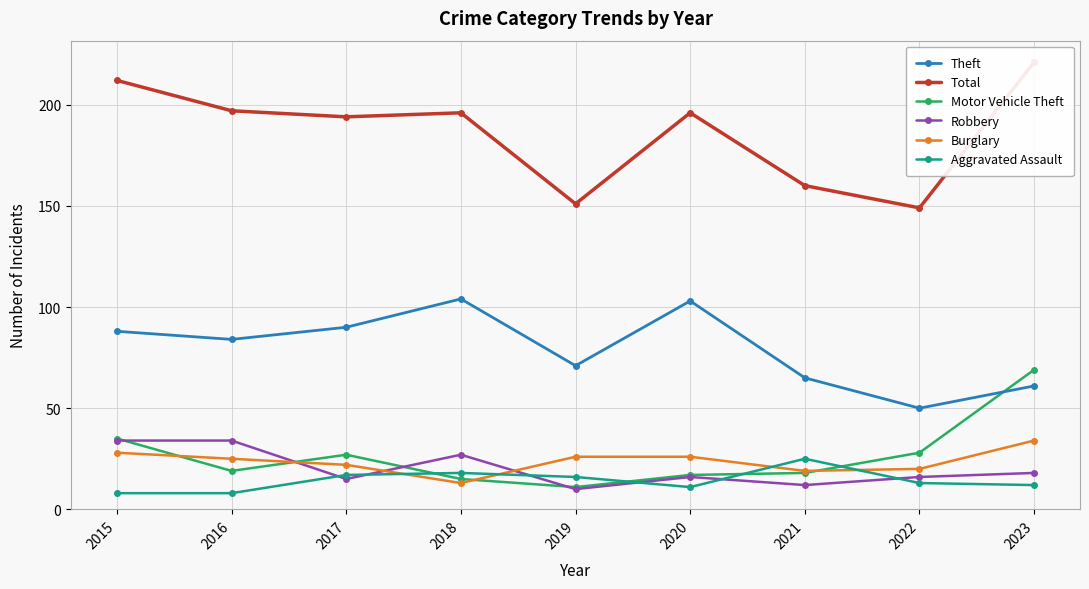

What is the value of the Motor Vehicle Theft point at the 8th from the left?

28